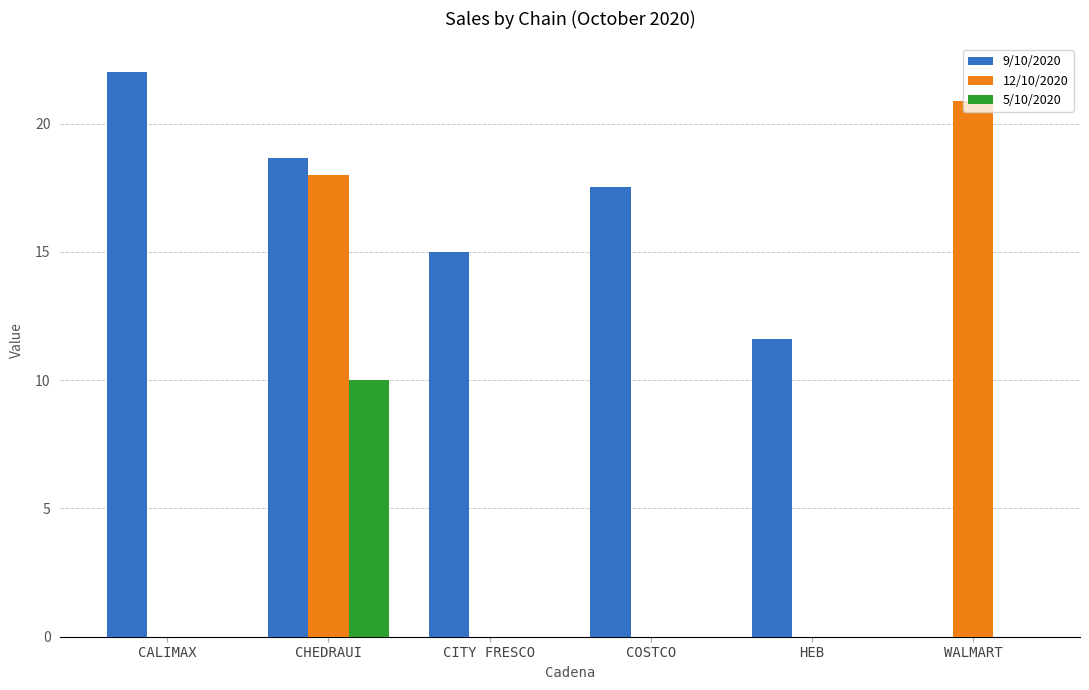

What is the sum of the 12/10/2020 values at COSTCO and CHEDRAUI?

18.0